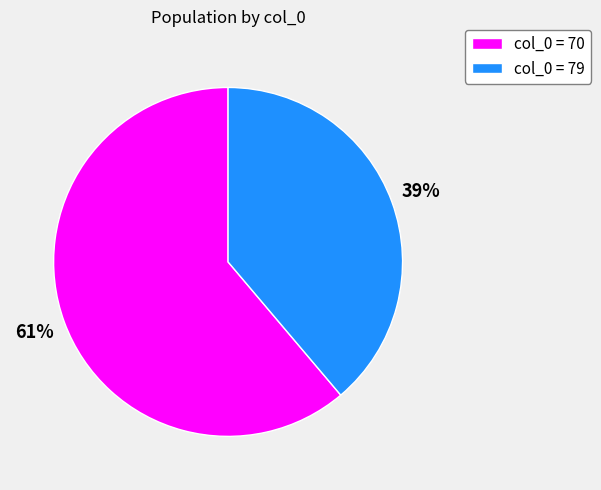

Rank the categories by value from lowest to highest.

col_0 = 79, col_0 = 70